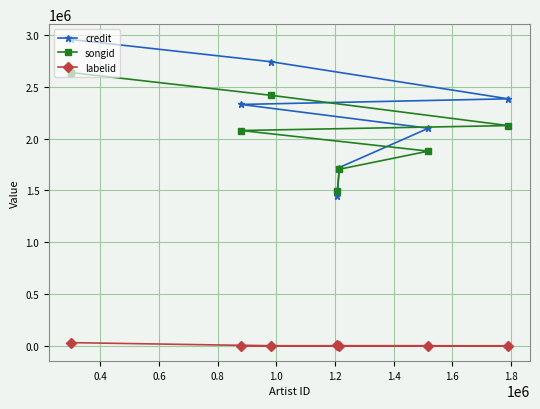

What is the maximum value for songid?

2636504